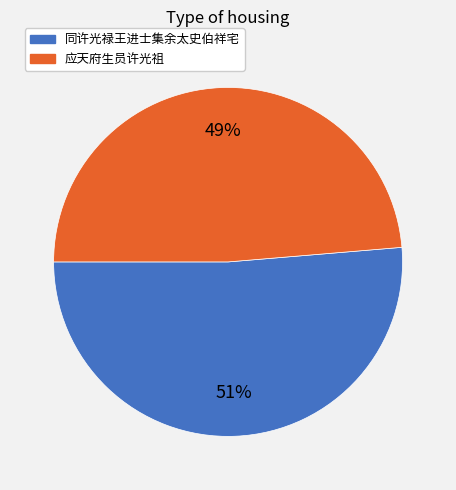

Which category has the smallest portion of the pie?

应天府生员许光祖